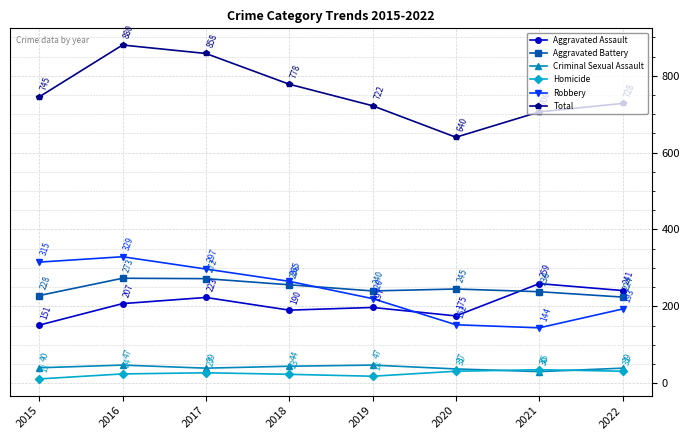

At which category does the chart reach its minimum across all series?

2015